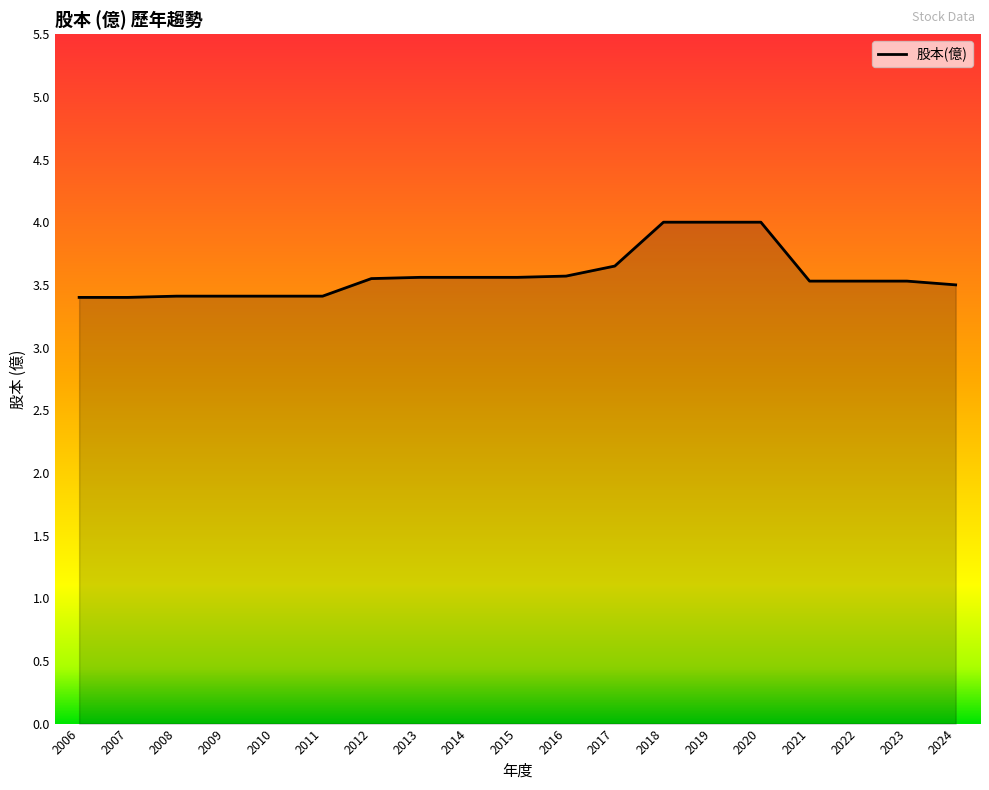

Which has a higher value, 2010 or 2020?

2020